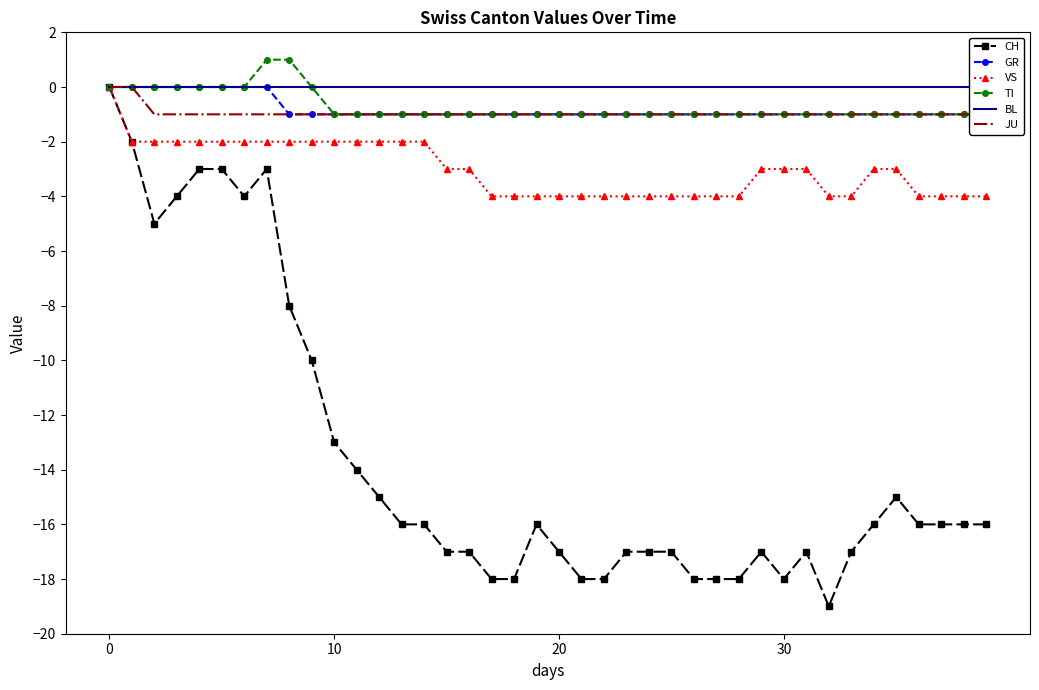

What is the minimum value for VS?

-4